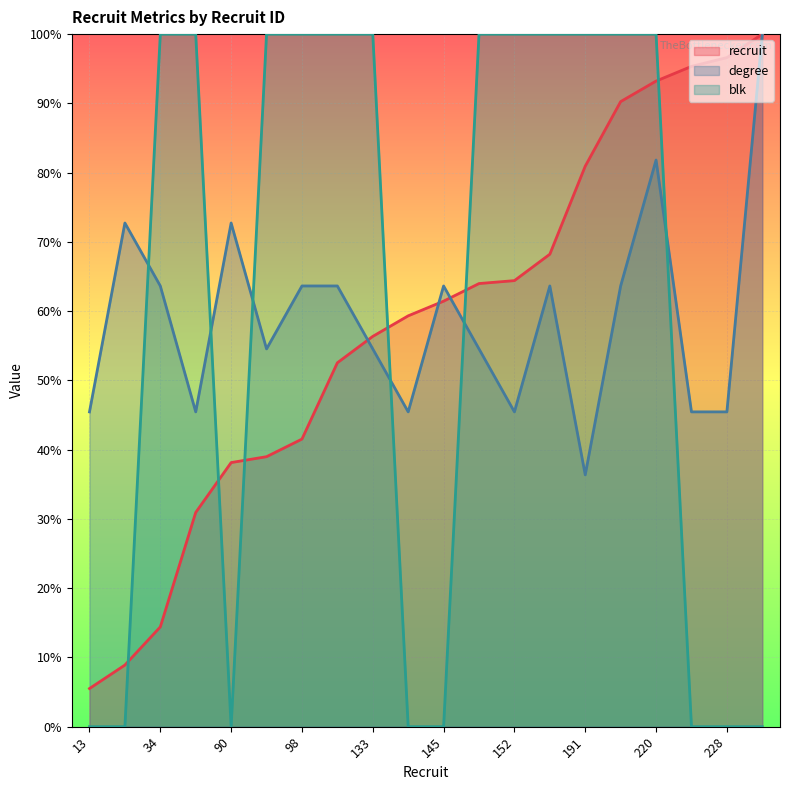

How many data points does each series have?

20